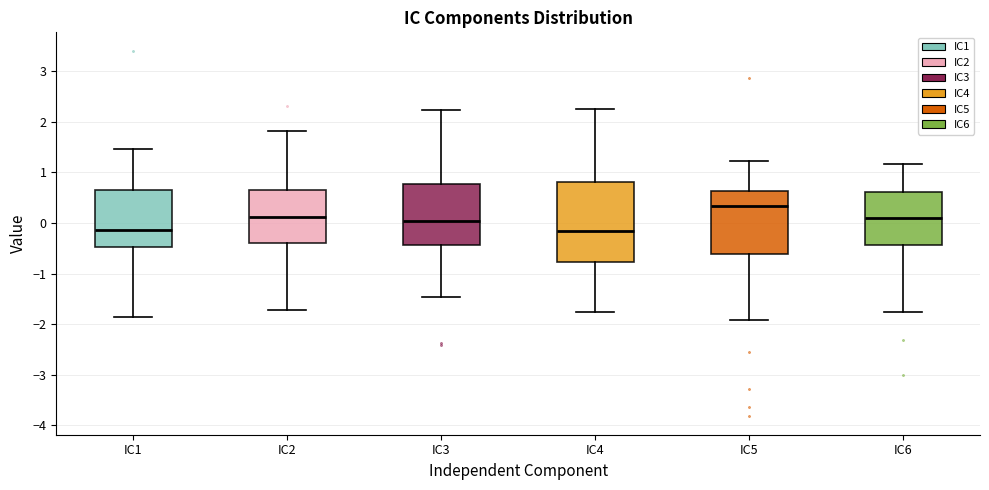

Reading left to right, read every box against the y-axis: the position of its median line, the range the box covers, and the ends of its whiskers. The values are not printed on the chart, so give them approximately, as read against the axis.

IC1: median -0.1, box -0.5 to 0.7, whiskers -1.8 to 1.5
IC2: median 0.1, box -0.4 to 0.7, whiskers -1.7 to 1.8
IC3: median 0.0, box -0.4 to 0.8, whiskers -1.5 to 2.2
IC4: median -0.2, box -0.8 to 0.8, whiskers -1.8 to 2.2
IC5: median 0.3, box -0.6 to 0.6, whiskers -1.9 to 1.2
IC6: median 0.1, box -0.4 to 0.6, whiskers -1.8 to 1.2